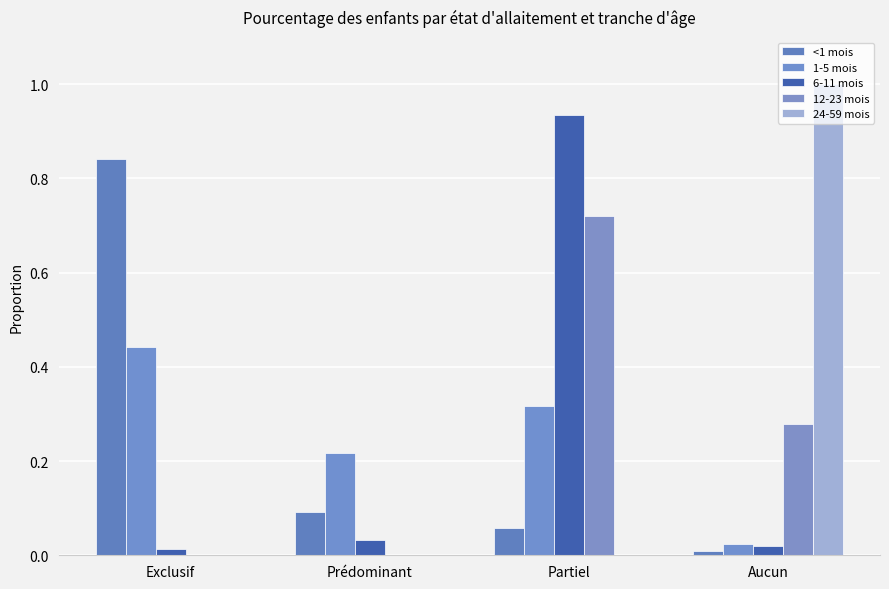

The value of 24-59 mois at Prédominant is 0.6. True or false?

False